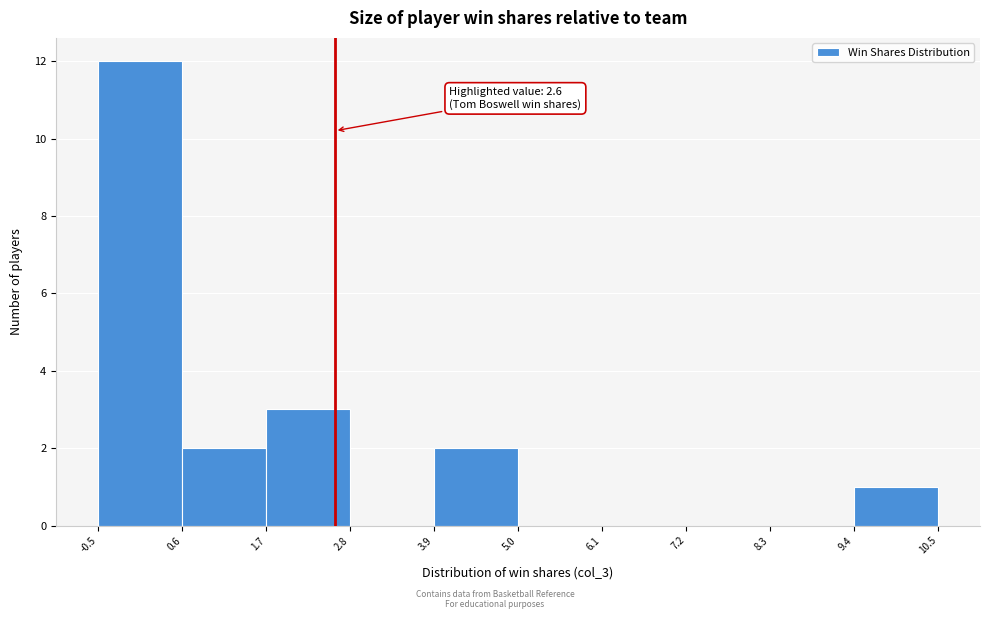

Which range on the x-axis has the tallest bar?

-0.5 to 0.6